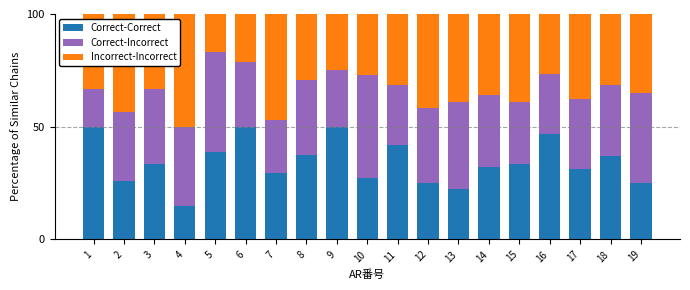

What is the sum of the Correct-Correct values at 15 and 2?

59.4